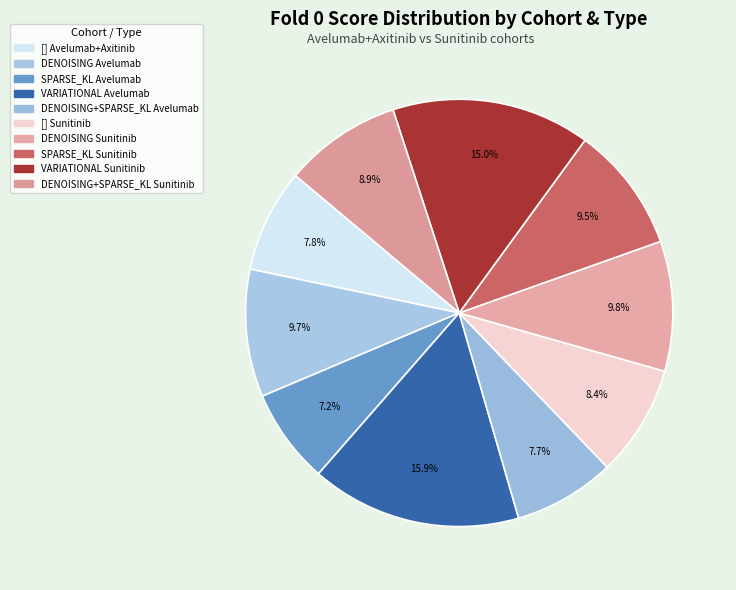

Does SPARSE_KL Sunitinib account for over 50% of the chart?

No